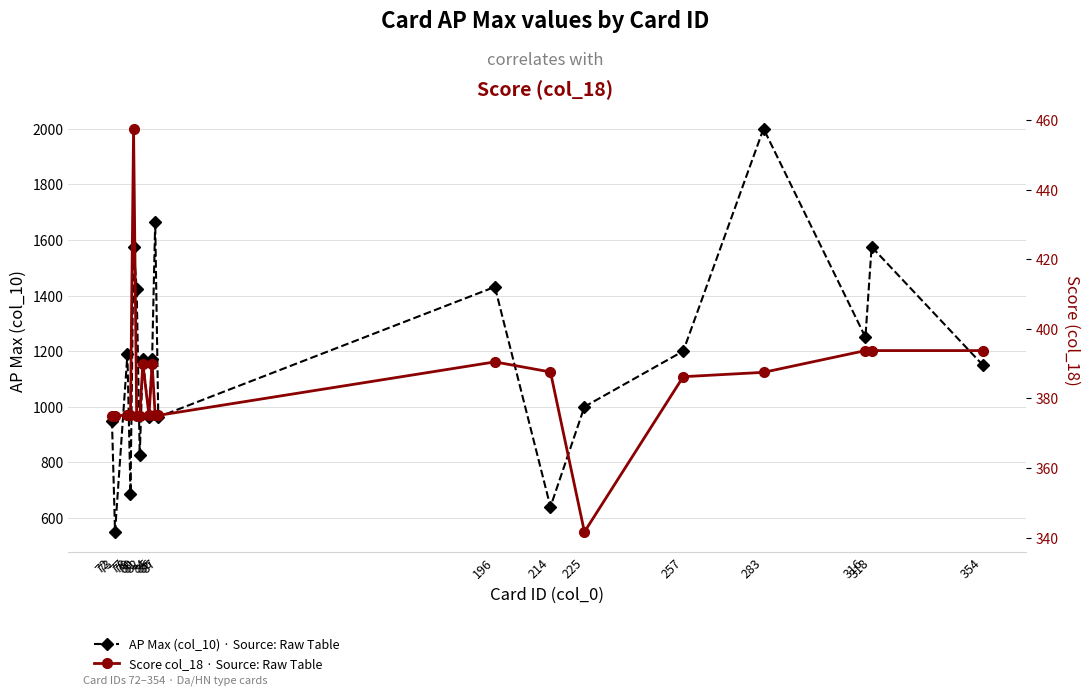

Is it true that Score (col_18) equals 375.0 at 80?

True